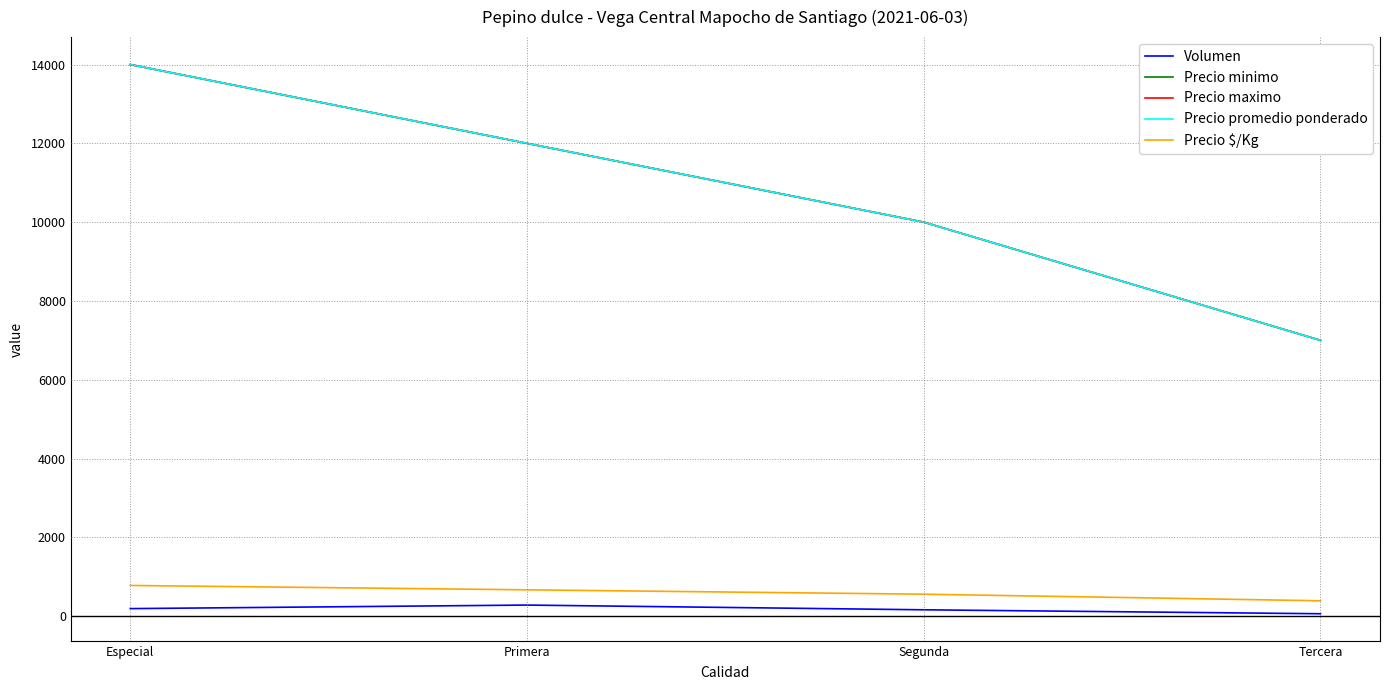

Is this an area chart (filled region under the line)?

No